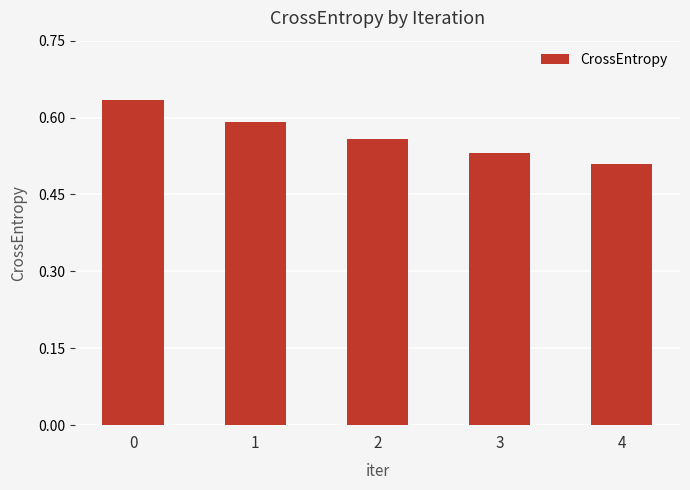

Which category has the lowest value across all series?

4